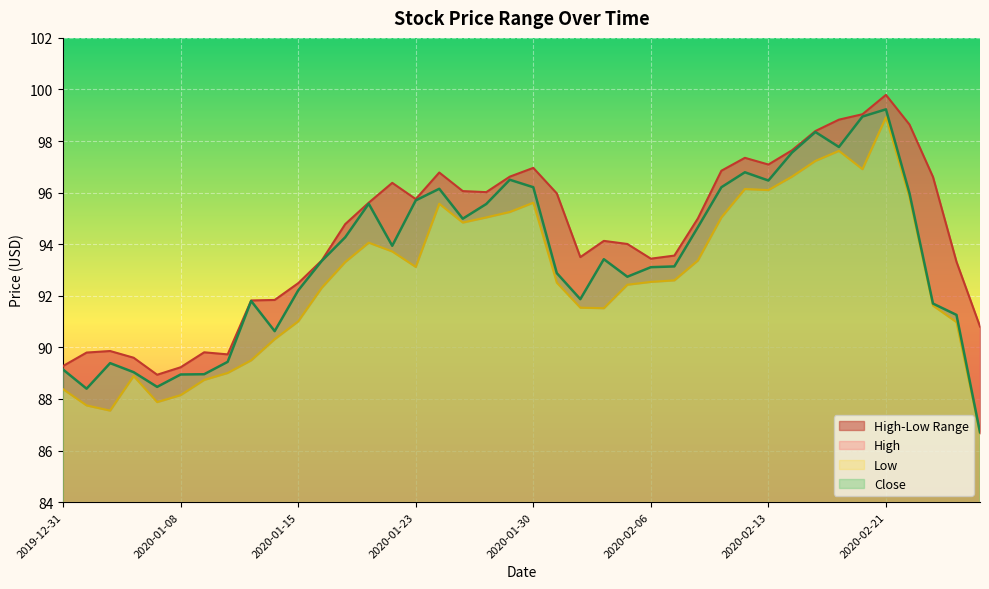

At which category does Close reach its first local valley?

2020-01-02